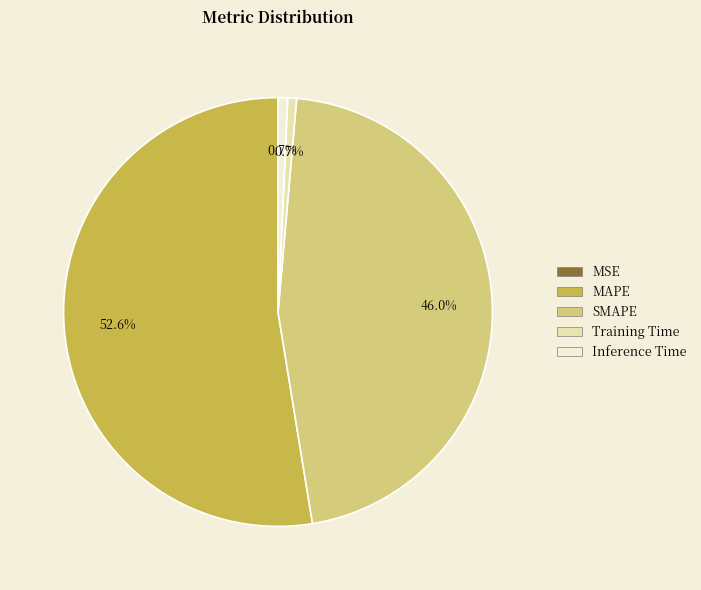

Between Inference Time and SMAPE, which is larger?

SMAPE